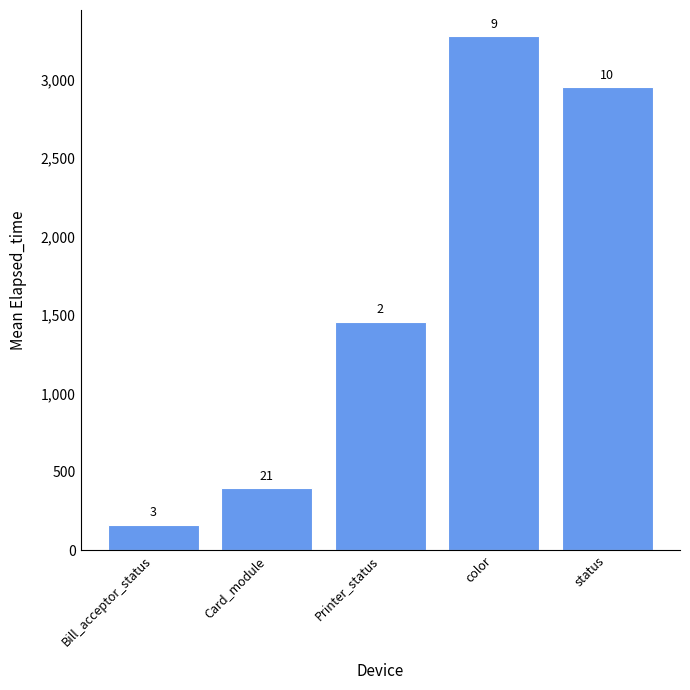

How many bars are there in total?

5